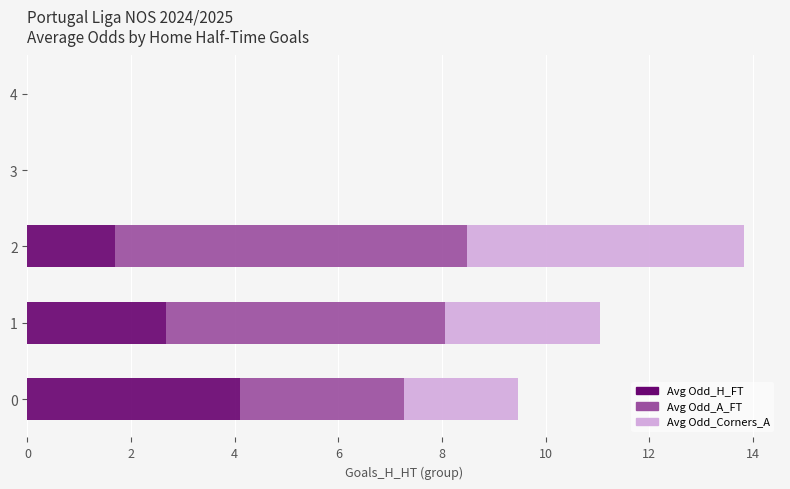

What is the sum of all Avg Odd_H_FT values?

8.5